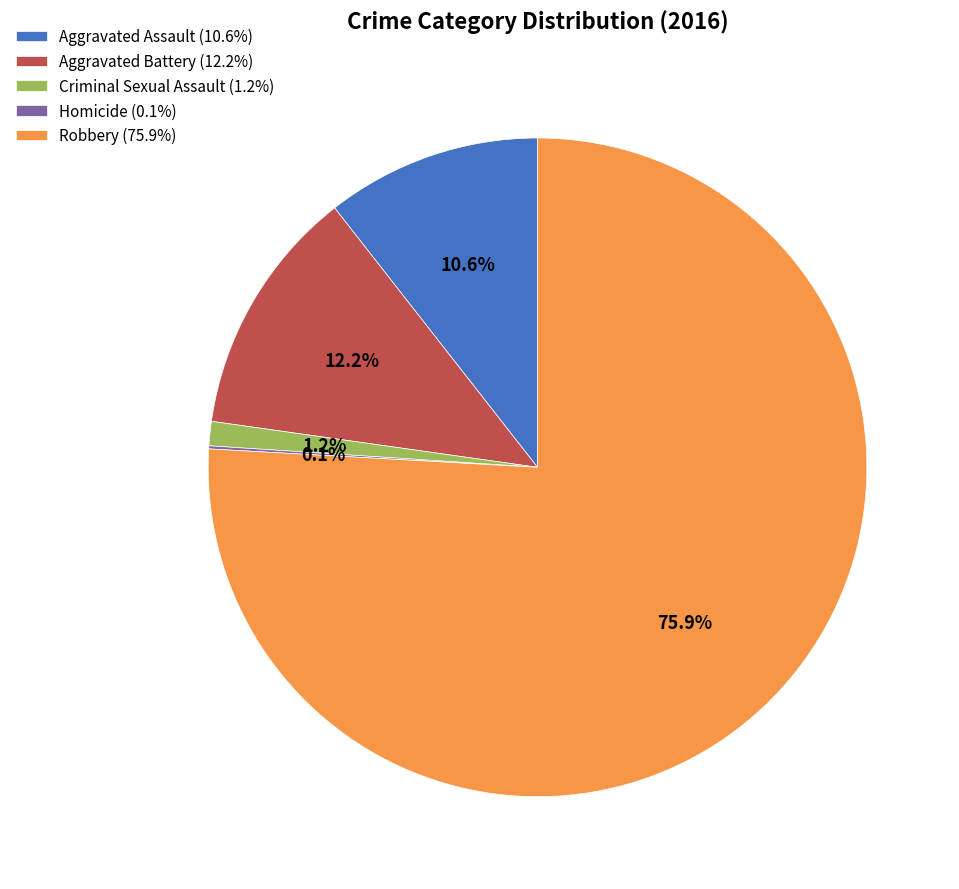

Is the sum of Robbery (75.9%) and Aggravated Assault (10.6%) greater than half?

Yes